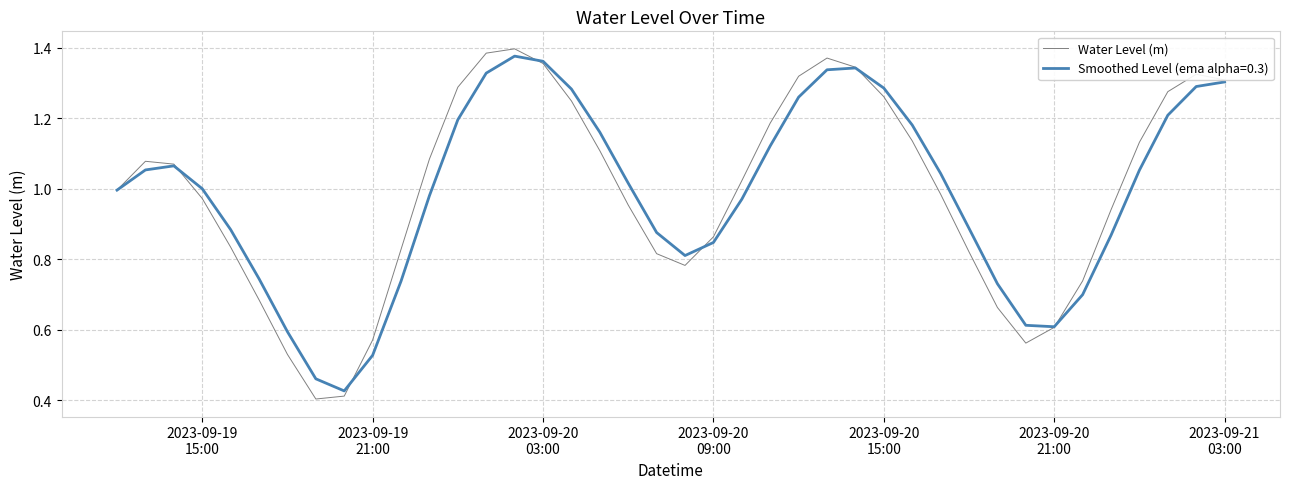

Which series has the largest range (max minus min)?

Water Level (m)